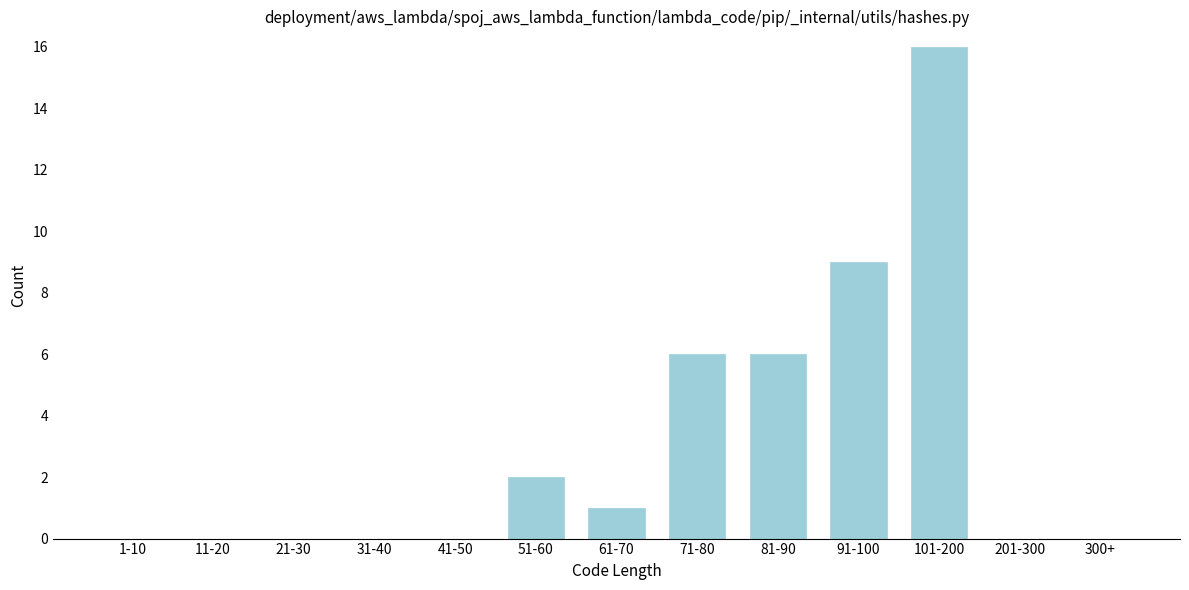

Reading right to left, extract all data points from this chart.

300+=0	201-300=0	101-200=16	91-100=9	81-90=6	71-80=6	61-70=1	51-60=2	41-50=0	31-40=0	21-30=0	11-20=0	1-10=0